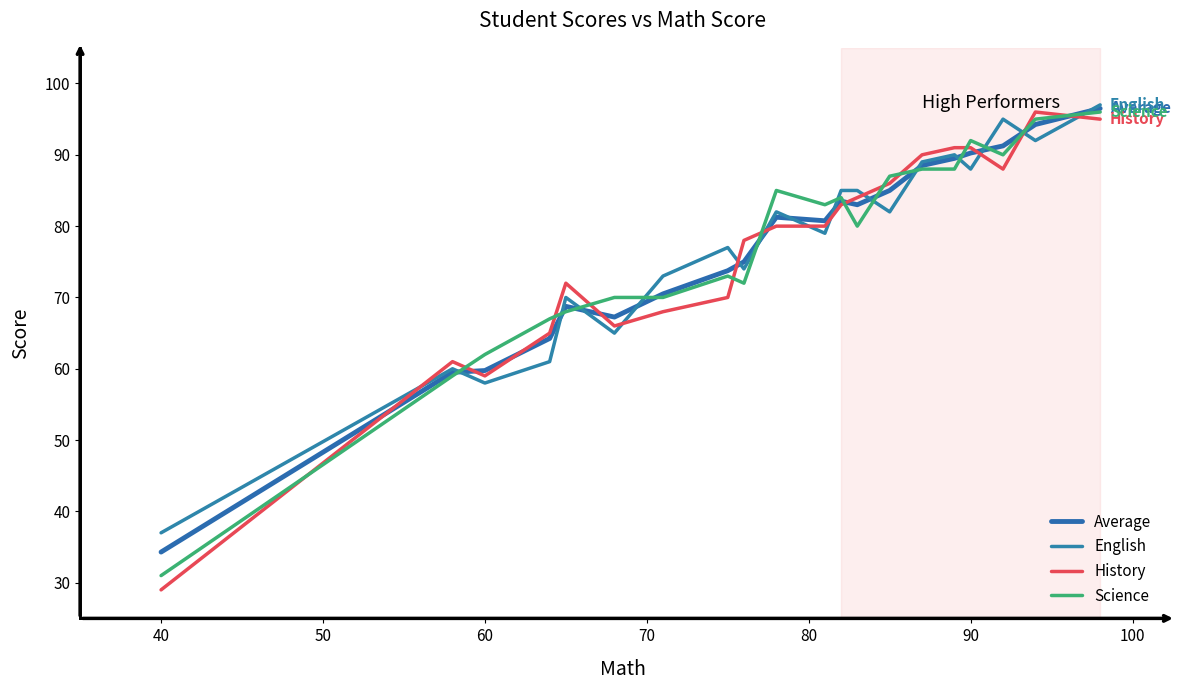

Does the chart have visible grid lines?

No